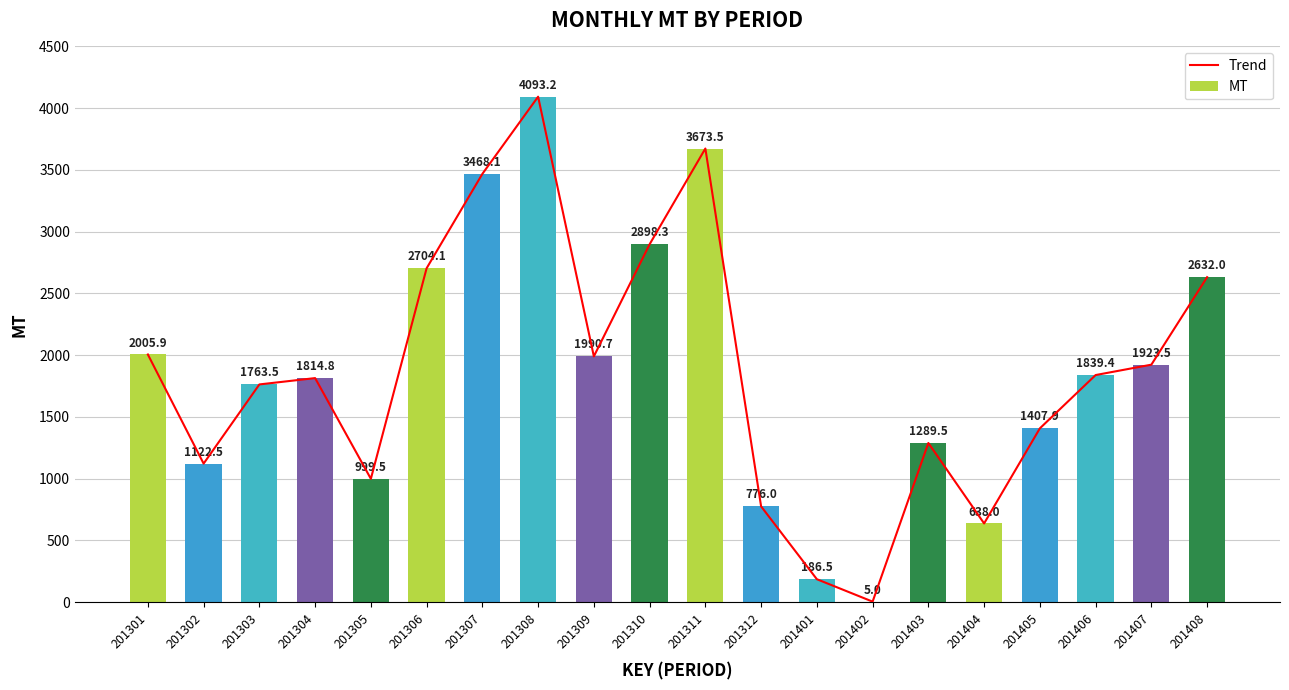

Reading left to right, transcribe all the data shown in this chart.

Trend: 201301=2005.9	201302=1122.5	201303=1763.5	201304=1814.8	201305=999.5	201306=2704.1	201307=3468.1	201308=4093.2	201309=1990.7	201310=2898.3	201311=3673.5	201312=776.0	201401=186.5	201402=5.0	201403=1289.5	201404=638.0	201405=1407.9	201406=1839.4	201407=1923.5	201408=2632.0
MT: 201301=2005.9	201302=1122.5	201303=1763.5	201304=1814.8	201305=999.5	201306=2704.1	201307=3468.1	201308=4093.2	201309=1990.7	201310=2898.3	201311=3673.5	201312=776.0	201401=186.5	201402=5.0	201403=1289.5	201404=638.0	201405=1407.9	201406=1839.4	201407=1923.5	201408=2632.0